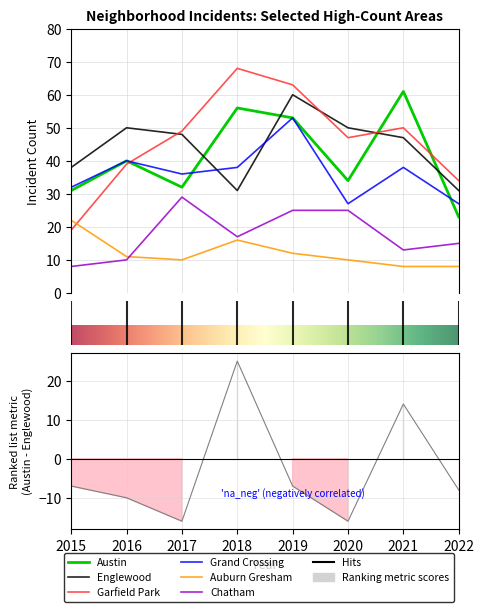

What is the value of the Austin point at the 7th from the left?

61